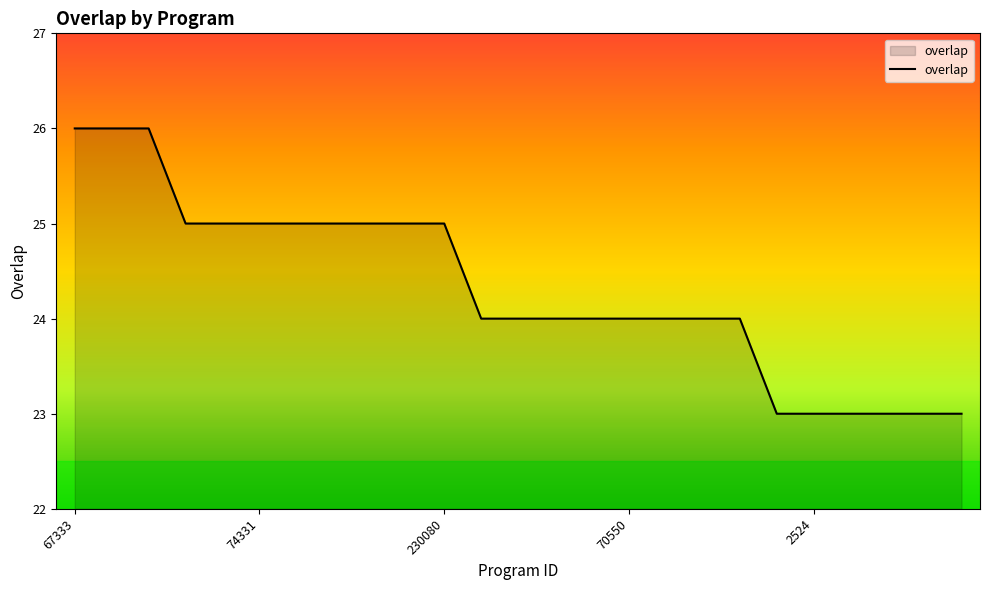

What is the greatest value displayed?

26